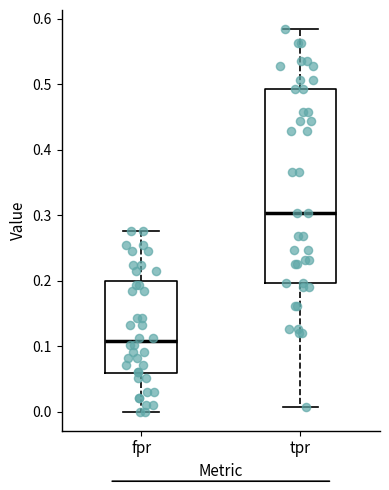

Which box is the tallest, from its lower edge to its upper edge?

tpr